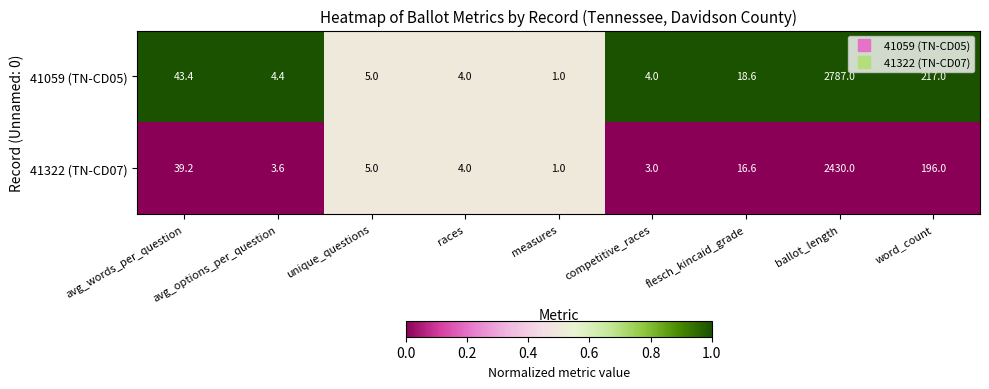

At avg_words_per_question, list the series in order from largest to smallest.

41059 (TN-CD05), 41322 (TN-CD07)